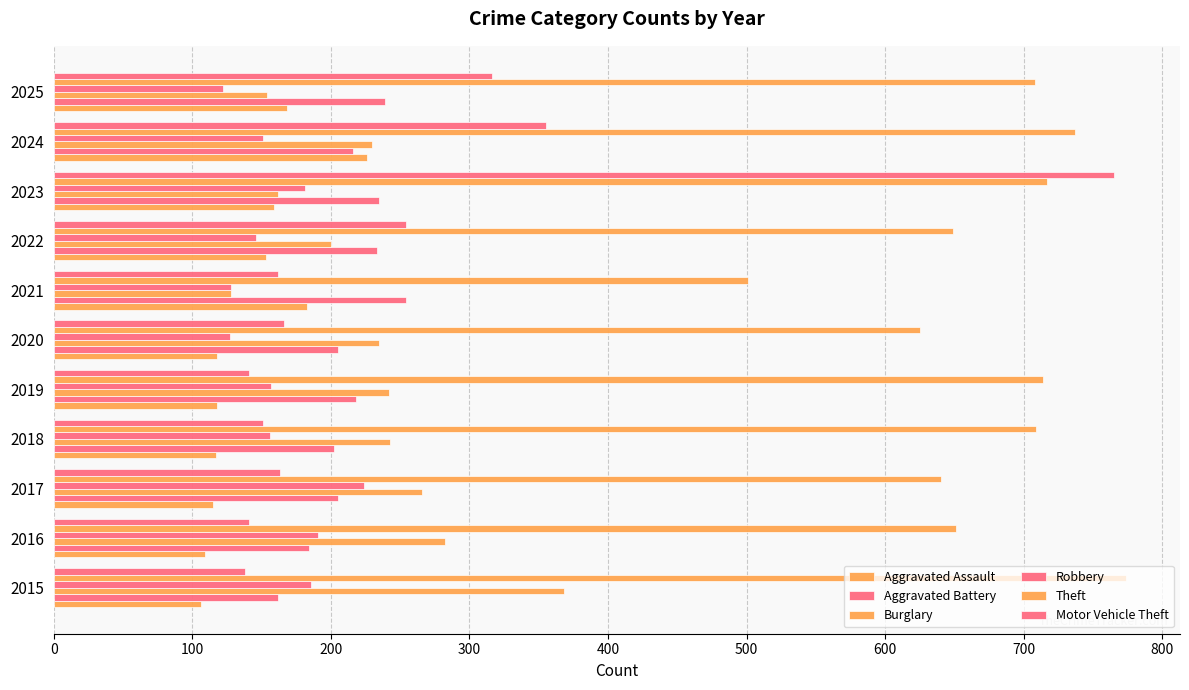

Reading right to left, list all the values displayed in this chart.

Aggravated Assault: 168	226	159	153	183	118	118	117	115	109	106
Aggravated Battery: 239	216	235	233	254	205	218	202	205	184	162
Burglary: 154	230	162	200	128	235	242	243	266	282	368
Robbery: 122	151	181	146	128	127	157	156	224	191	186
Theft: 708	737	717	649	501	625	714	709	640	651	774
Motor Vehicle Theft: 316	355	765	254	162	166	141	151	163	141	138